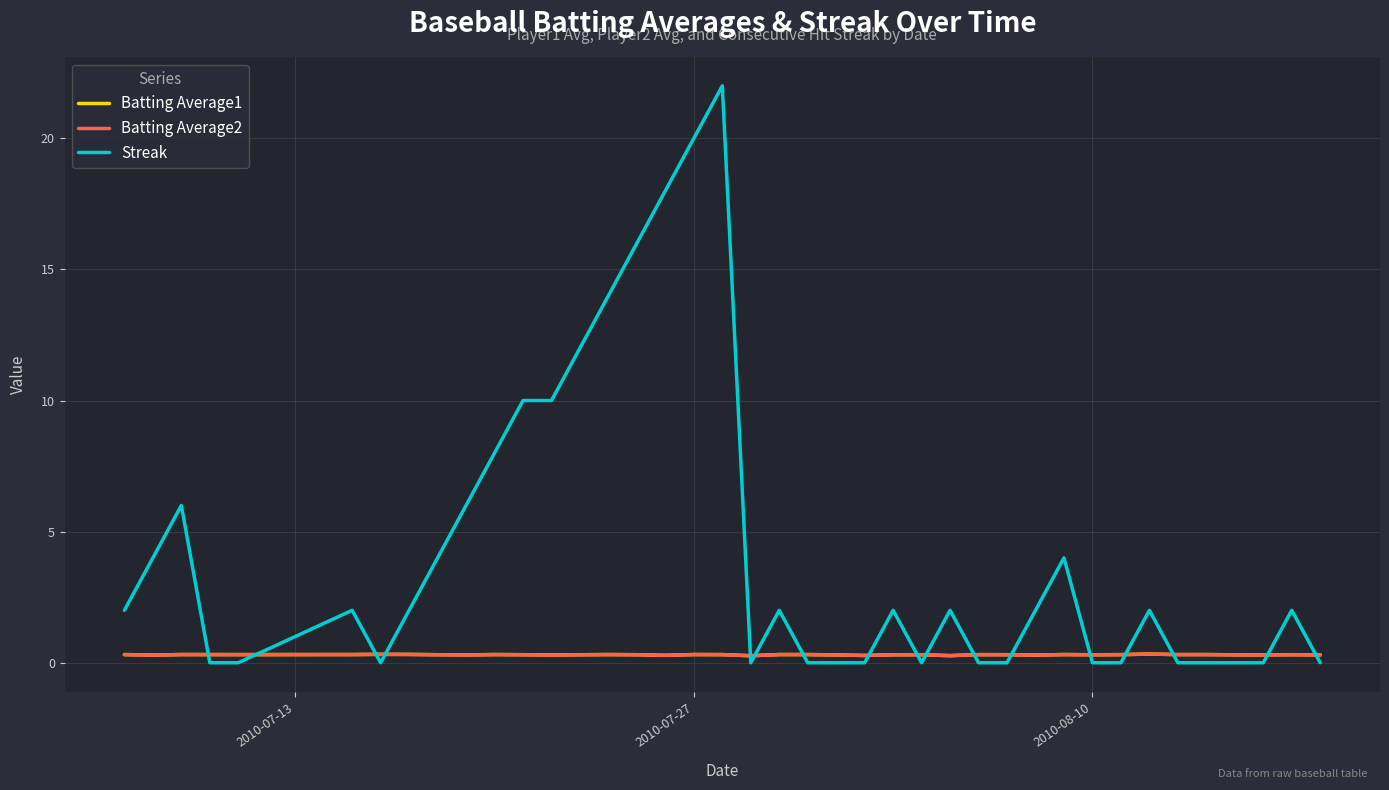

Which series has the largest range (max minus min)?

Streak